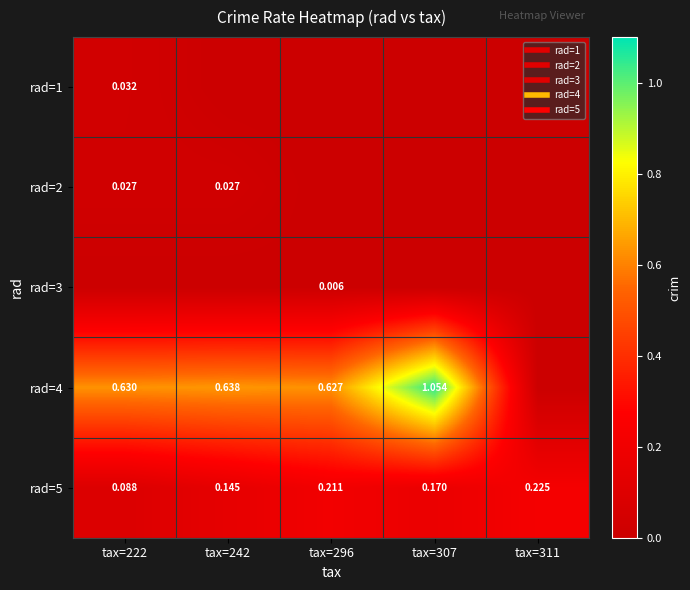

At how many categories does at least one series exceed 0?

5